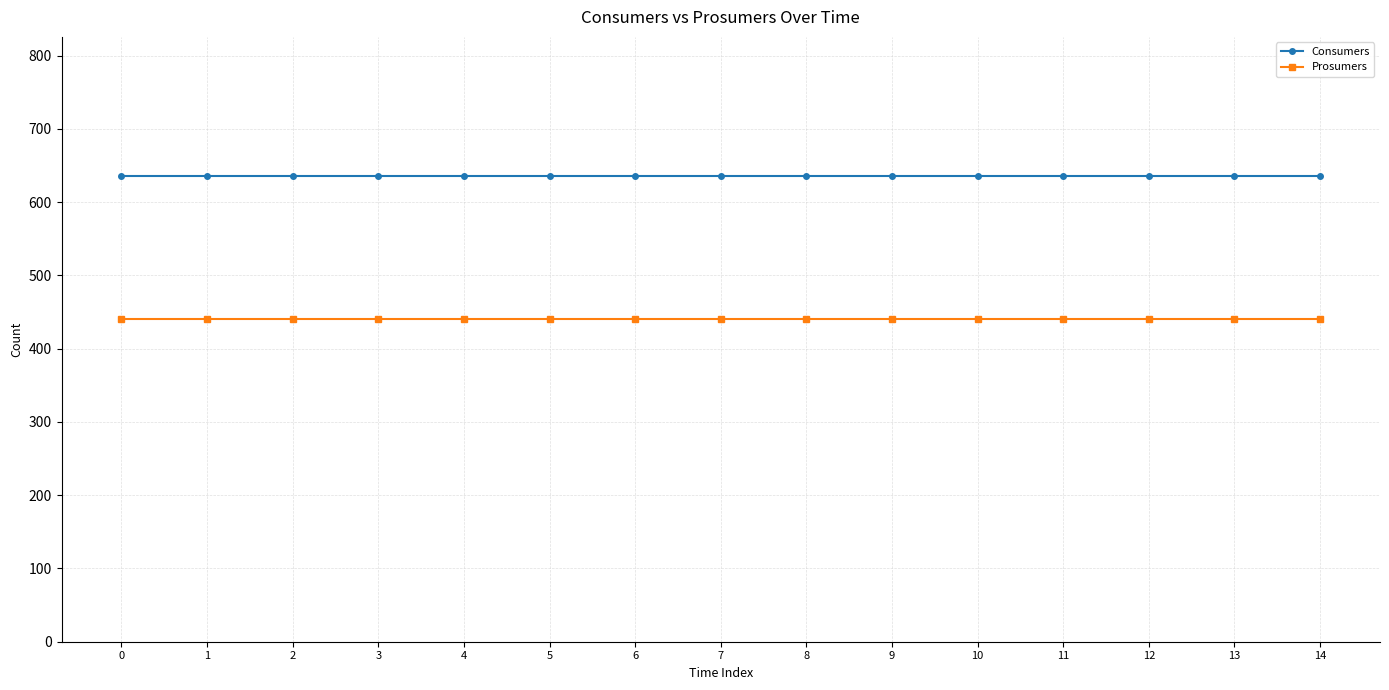

What is the value of the Prosumers point at the 1st from the left?

440